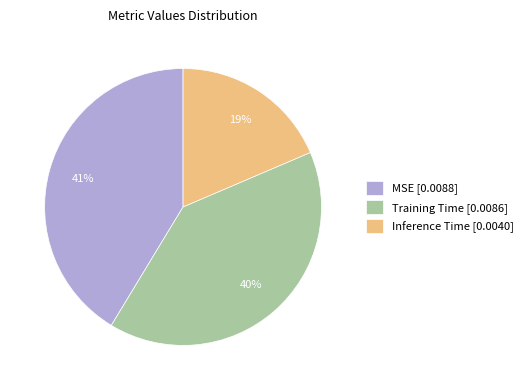

Combined, do MSE and Inference Time account for over 50%?

Yes